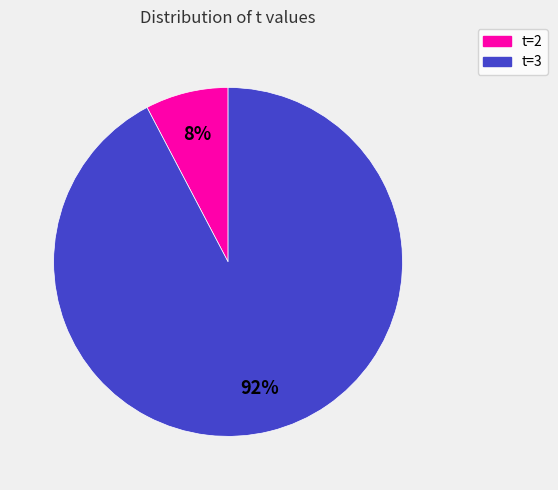

Which category has the smallest portion of the pie?

2